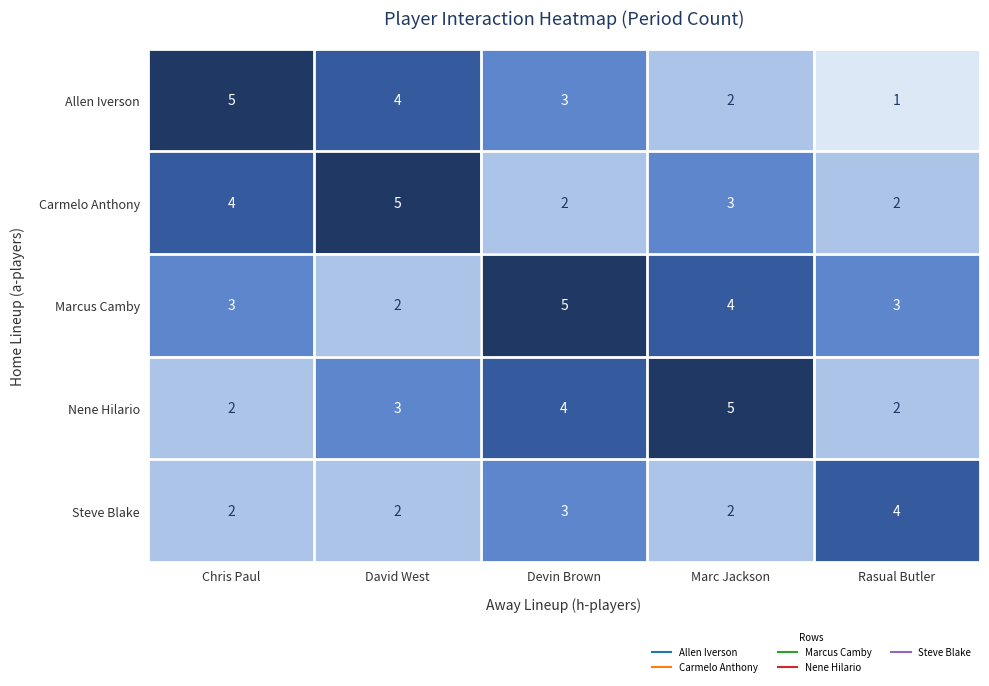

Reading left to right, list all the values displayed in this chart.

Allen Iverson: 5	4	3	2	1
Carmelo Anthony: 4	5	2	3	2
Marcus Camby: 3	2	5	4	3
Nene Hilario: 2	3	4	5	2
Steve Blake: 2	2	3	2	4